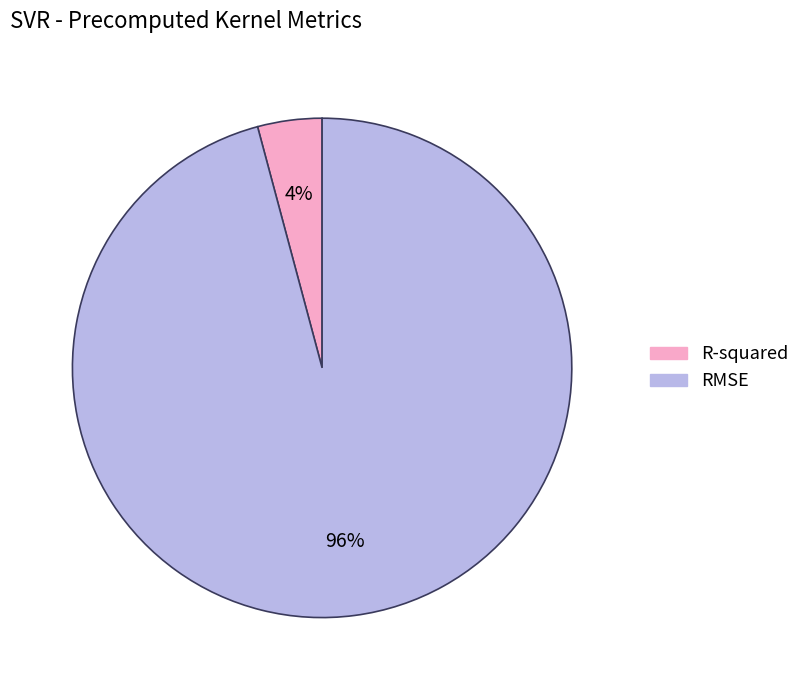

Count the number of slices in the pie.

2